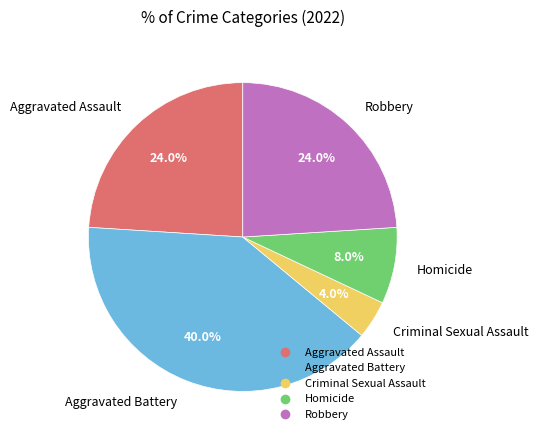

What percentage is the Homicide slice, to the nearest percent?

8%